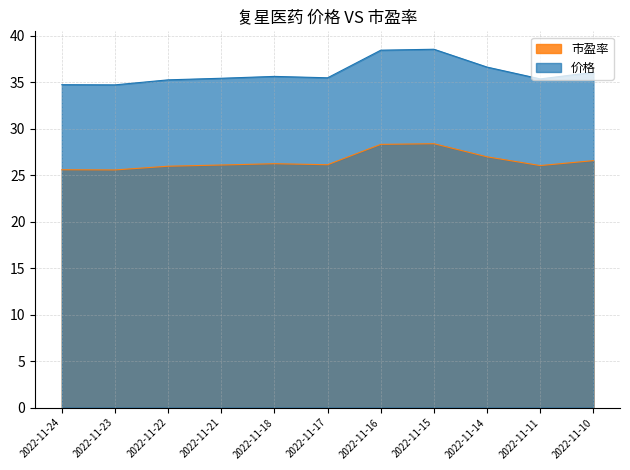

What is the minimum value for 市盈率?

25.6